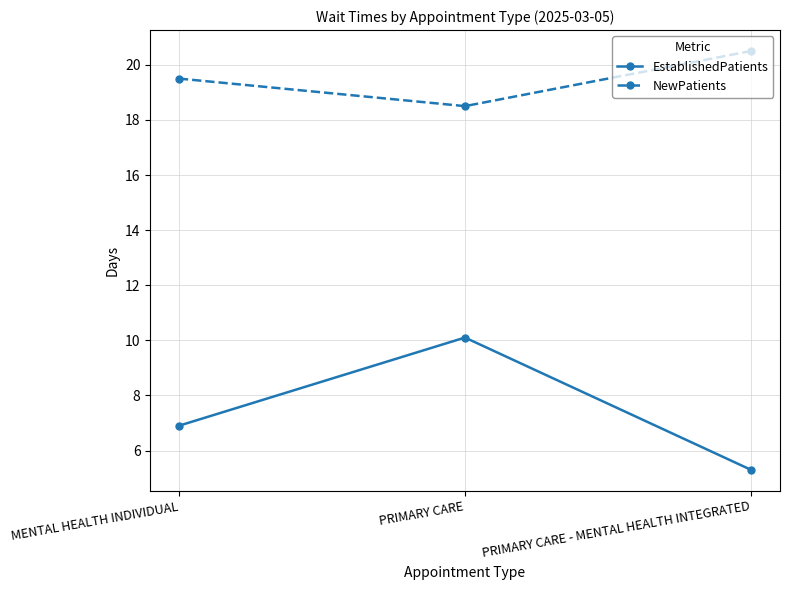

List the series in order of their overall mean, lowest first.

EstablishedPatients, NewPatients